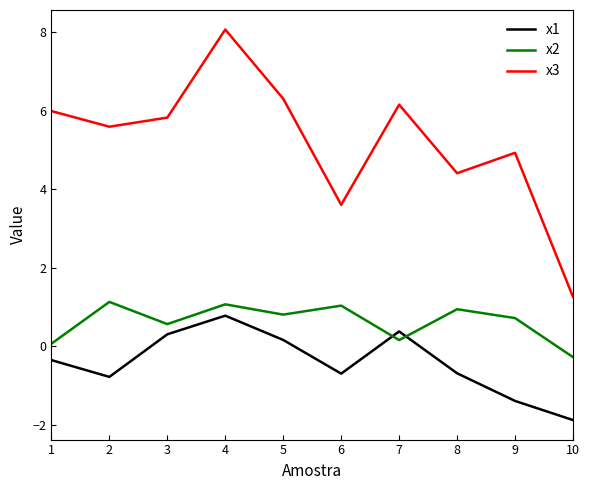

What is the maximum value shown in the chart?

8.1